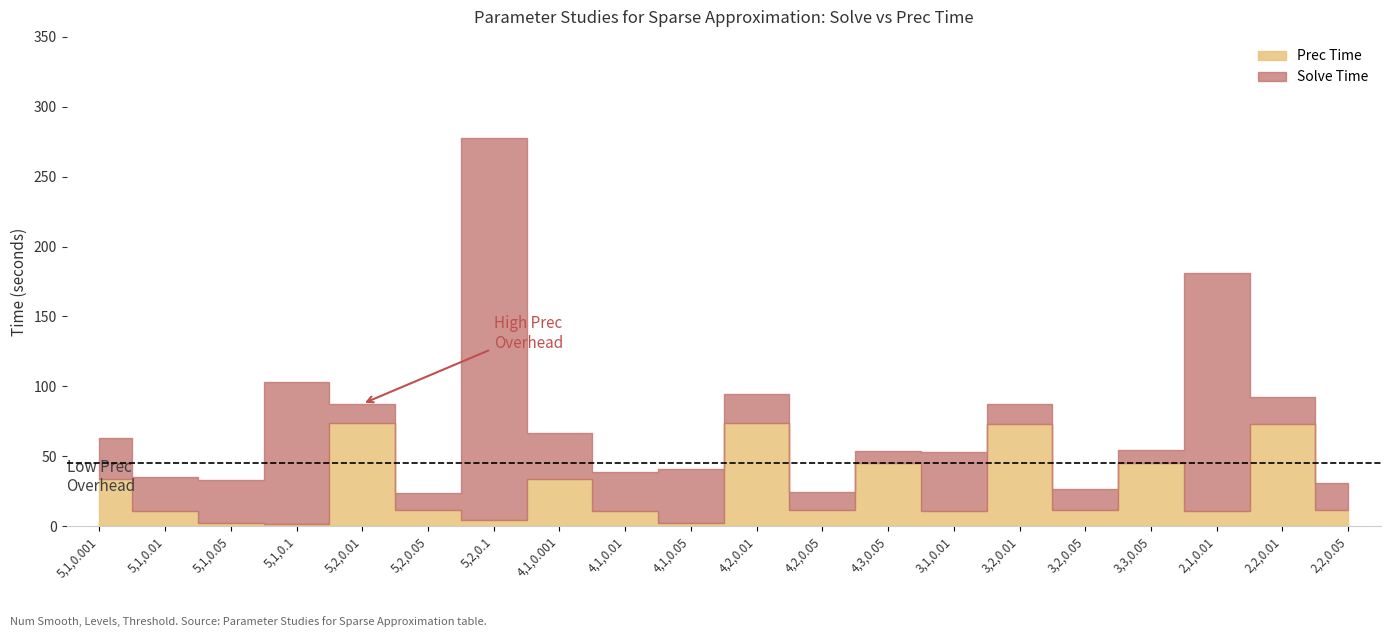

How many values in the Solve Time series exceed 24?

10